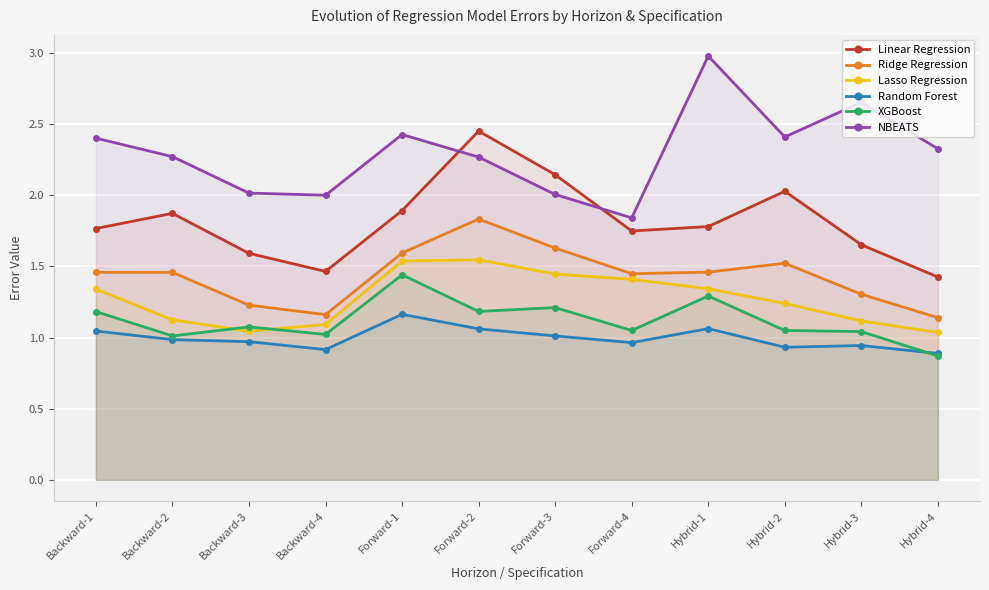

Is it true that NBEATS equals 2.0 at Forward-3?

True